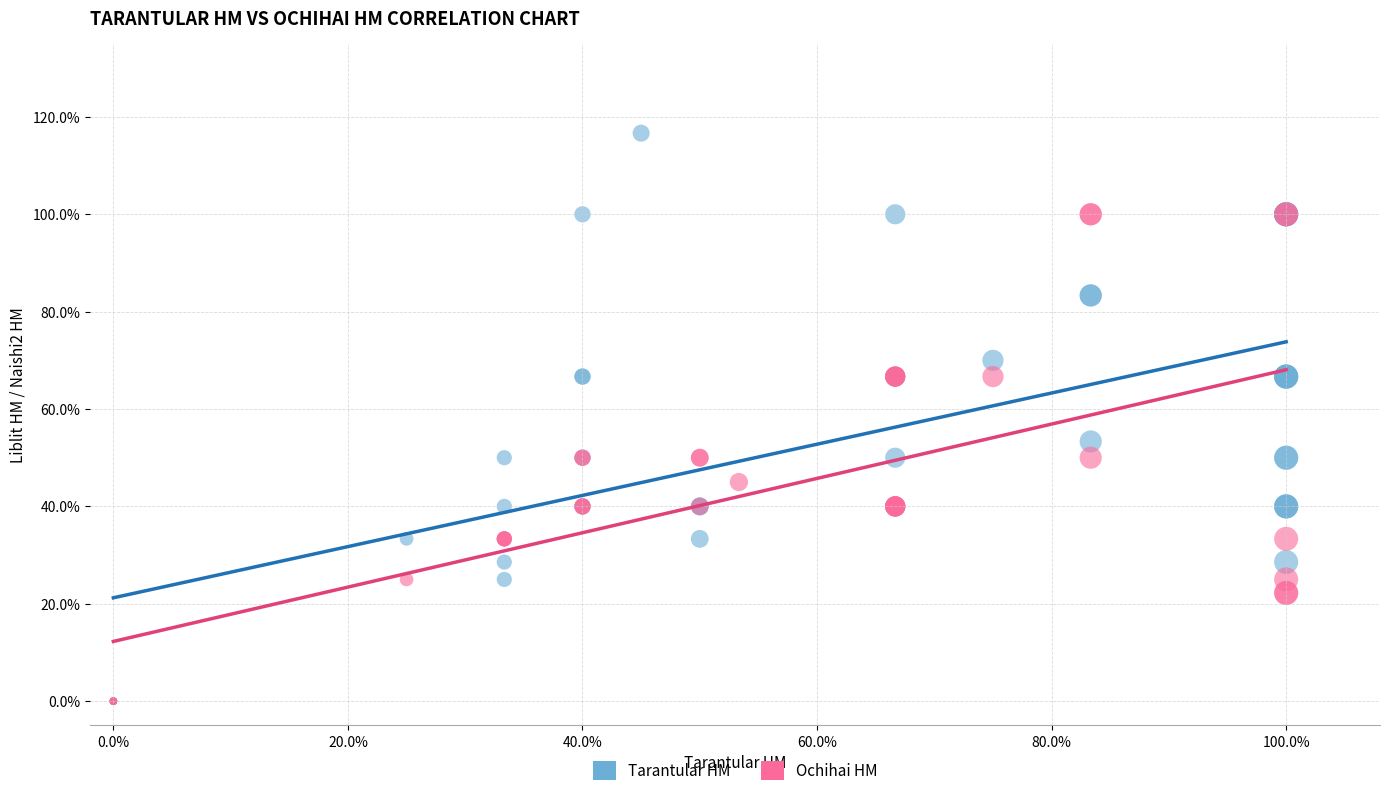

What are all the series names shown in the legend?

Tarantular HM, Ochihai HM